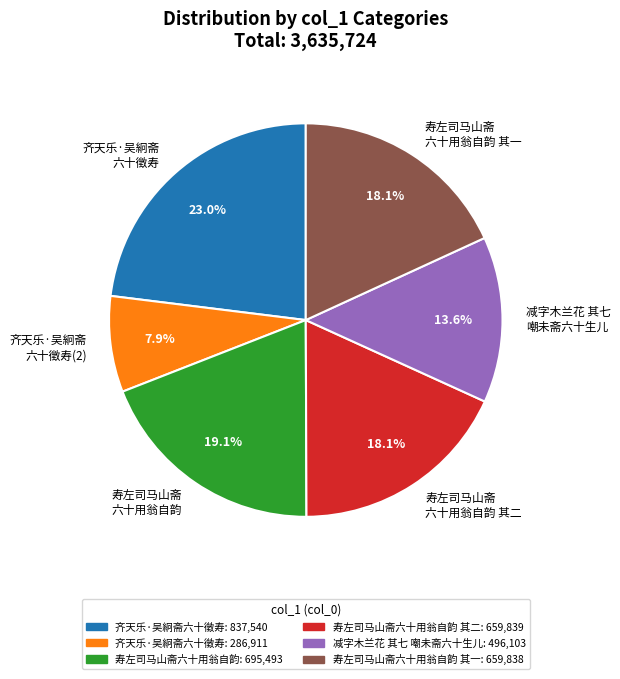

Is the sum of 齐天乐·吴絅斋 六十徵寿(2) and 寿左司马山斋 六十用翁自韵 其一 greater than half?

No